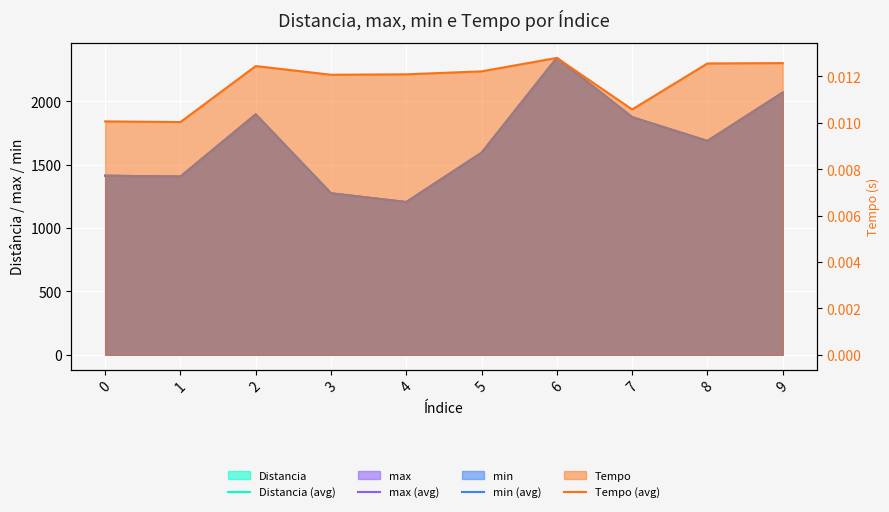

Is it true that Tempo (avg) equals 0.0 at 3?

False